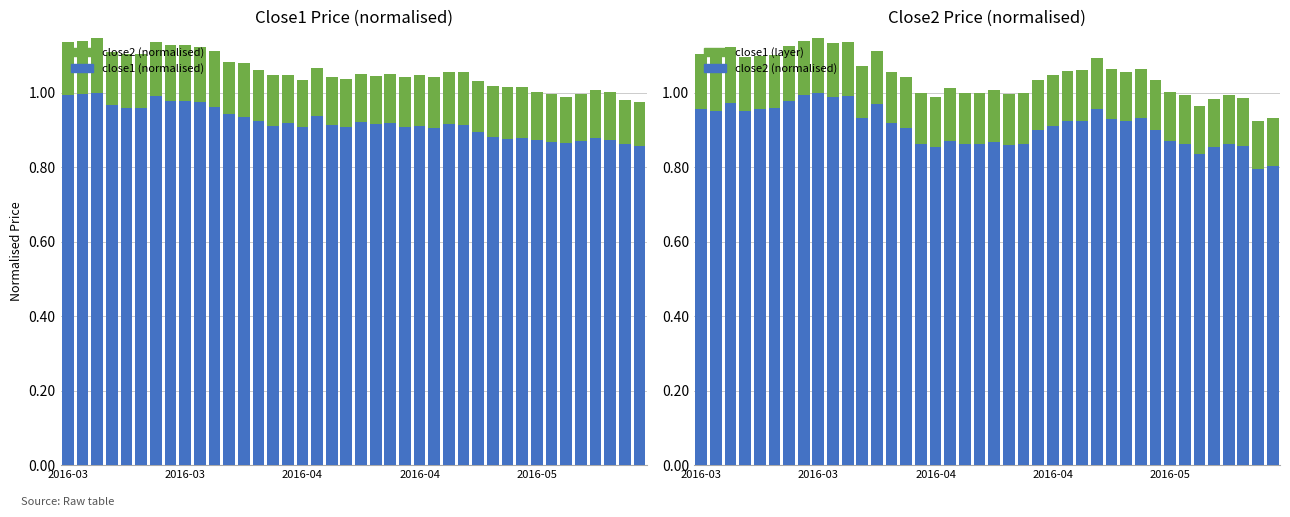

Is the value of close1 at 28 greater than the value of close1 normalised at 6?

No